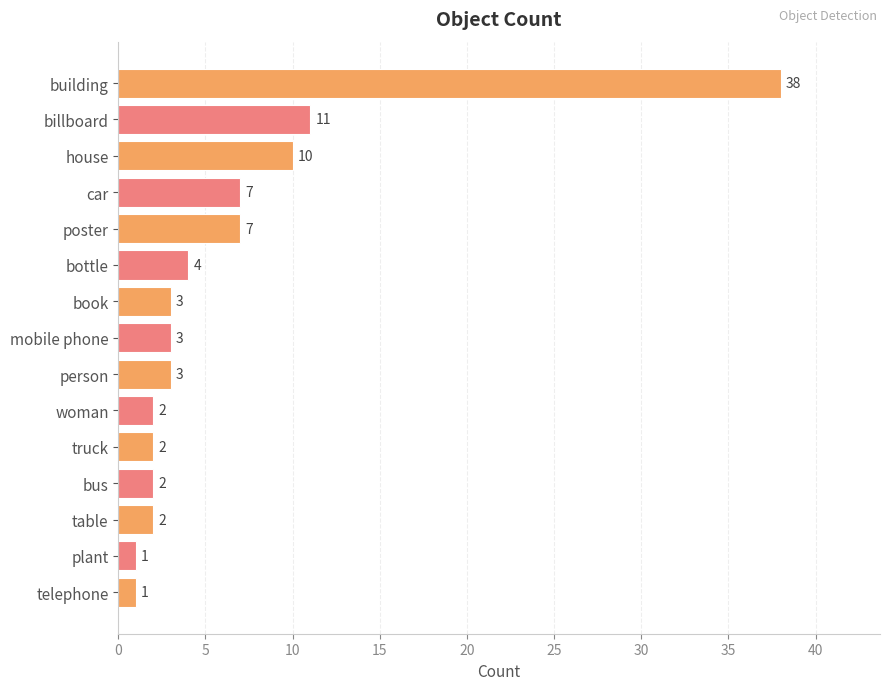

Which has a higher value, poster or bus?

poster